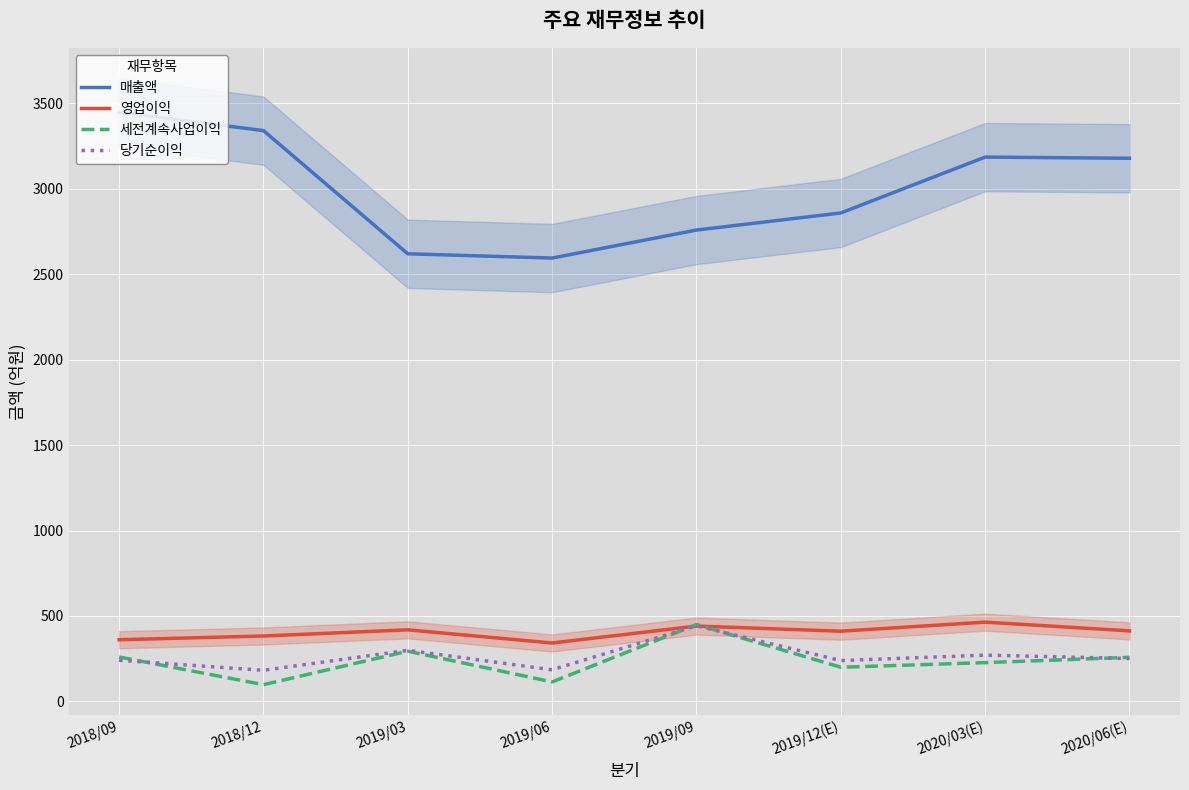

Does the chart display data point markers on the line(s)?

No